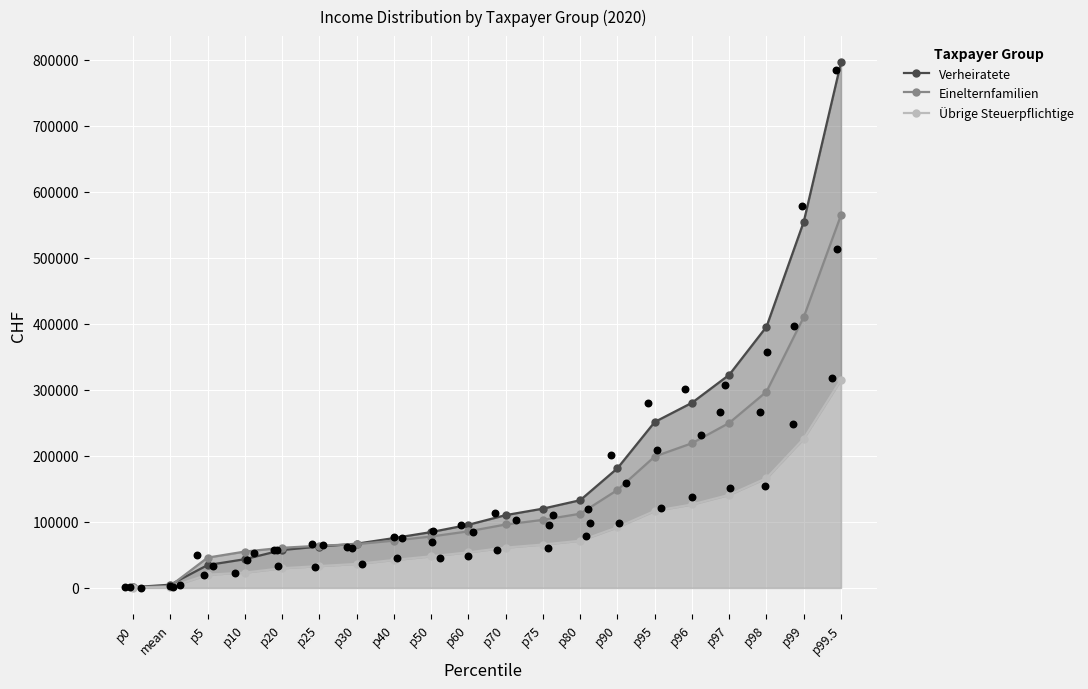

Is the value of Übrige Steuerpflichtige at p25 greater than the value of Verheiratete at p0?

Yes